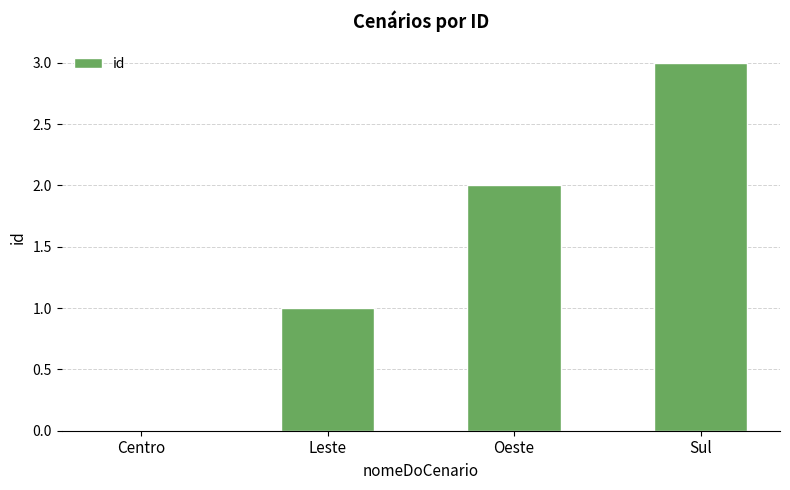

True or false: the data shows -1 at Centro.

False